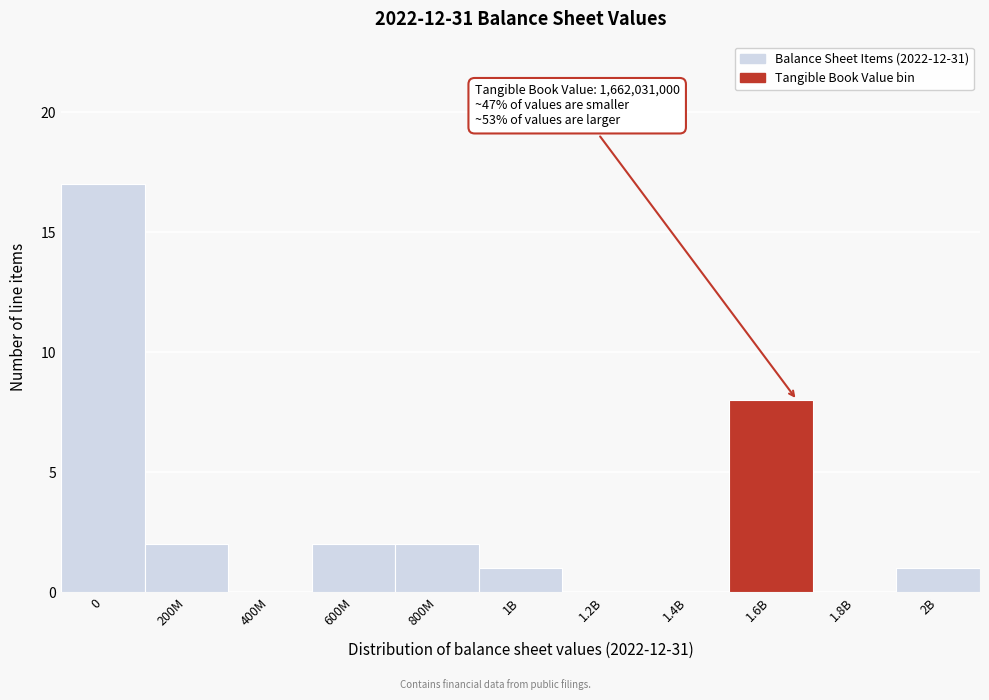

Reading left to right, extract all data points from this chart.

0=17	200M=2	400M=0	600M=2	800M=2	1B=1	1.2B=0	1.4B=0	1.6B=8	1.8B=0	2B=1